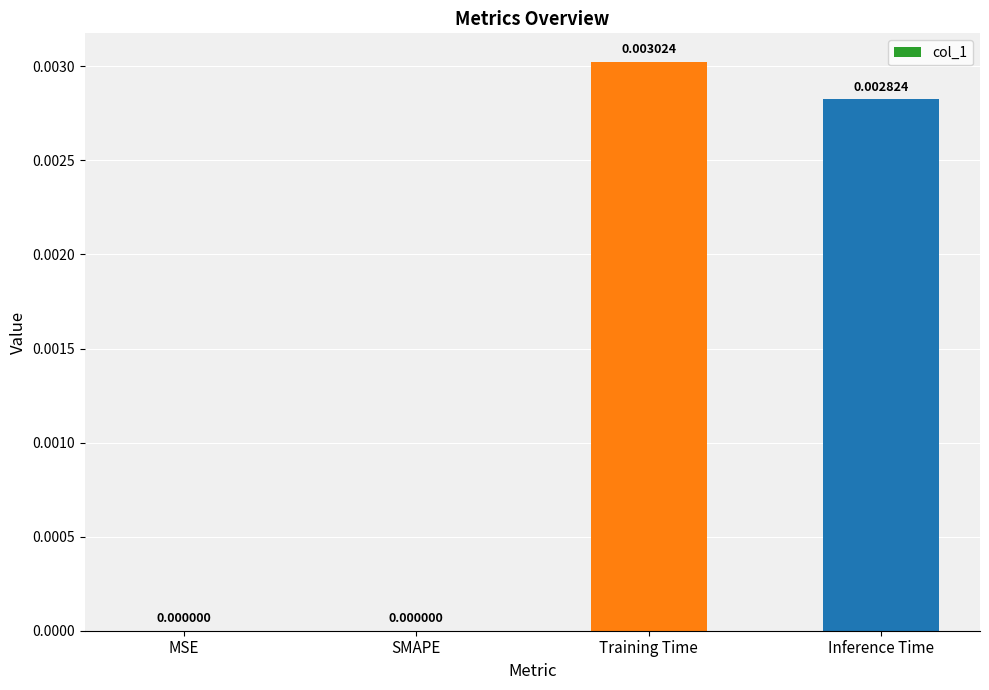

Does the chart contain stacked bars?

No